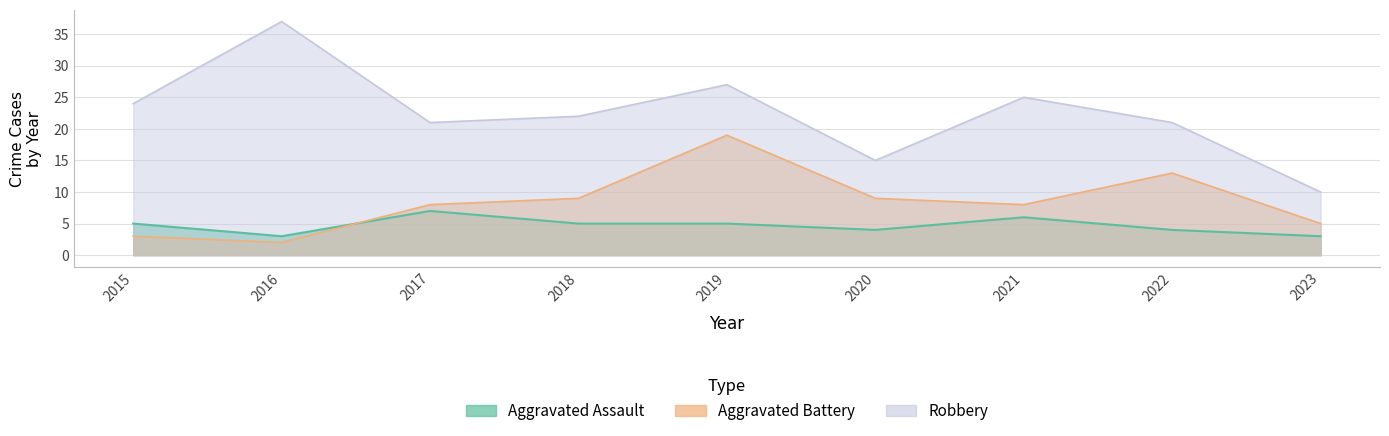

What is the highest value of the Aggravated Battery series?

19